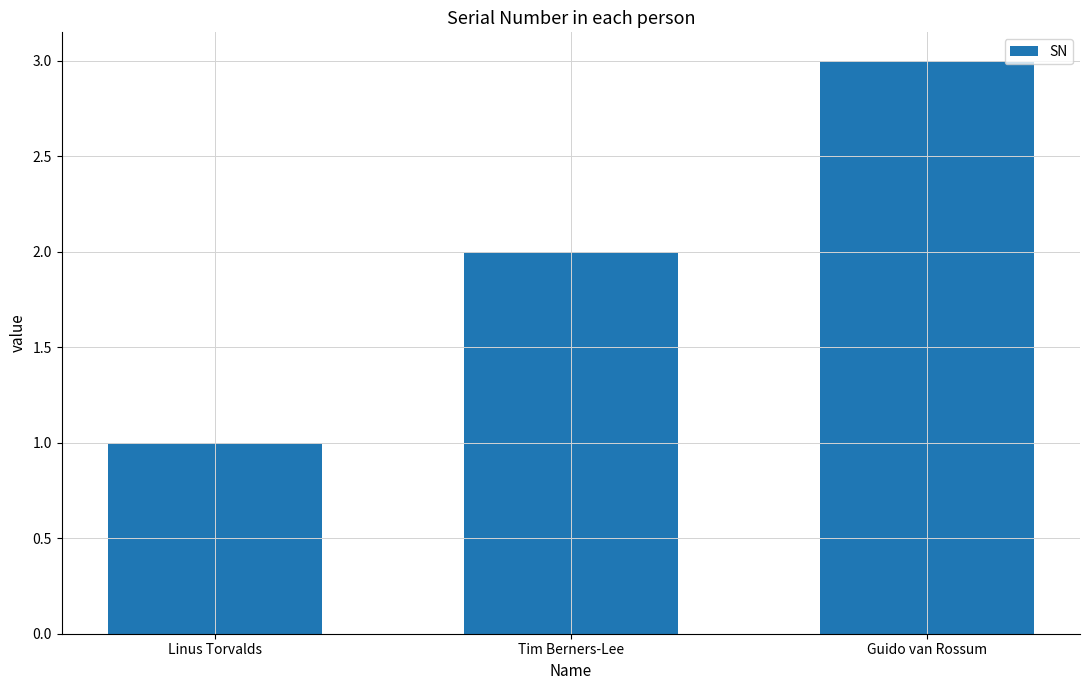

Which has a higher value, Tim Berners-Lee or Linus Torvalds?

Tim Berners-Lee